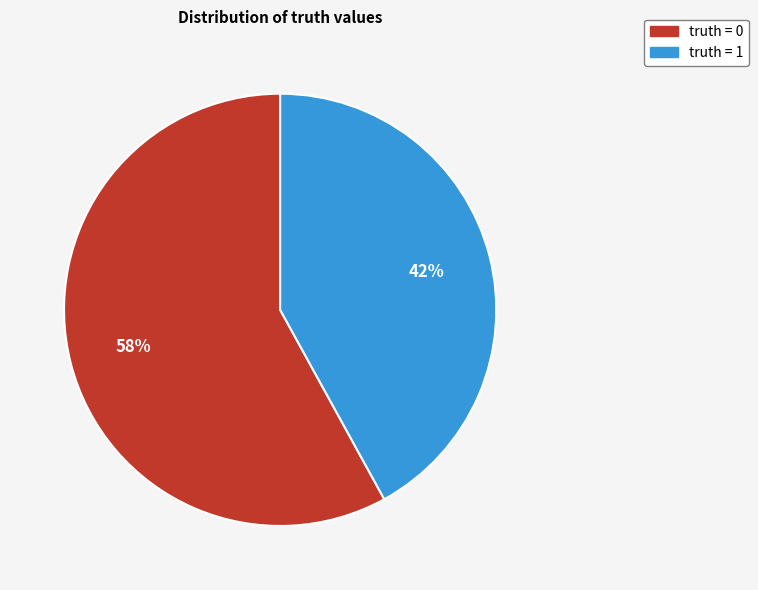

What is the largest slice in the pie chart?

truth = 0